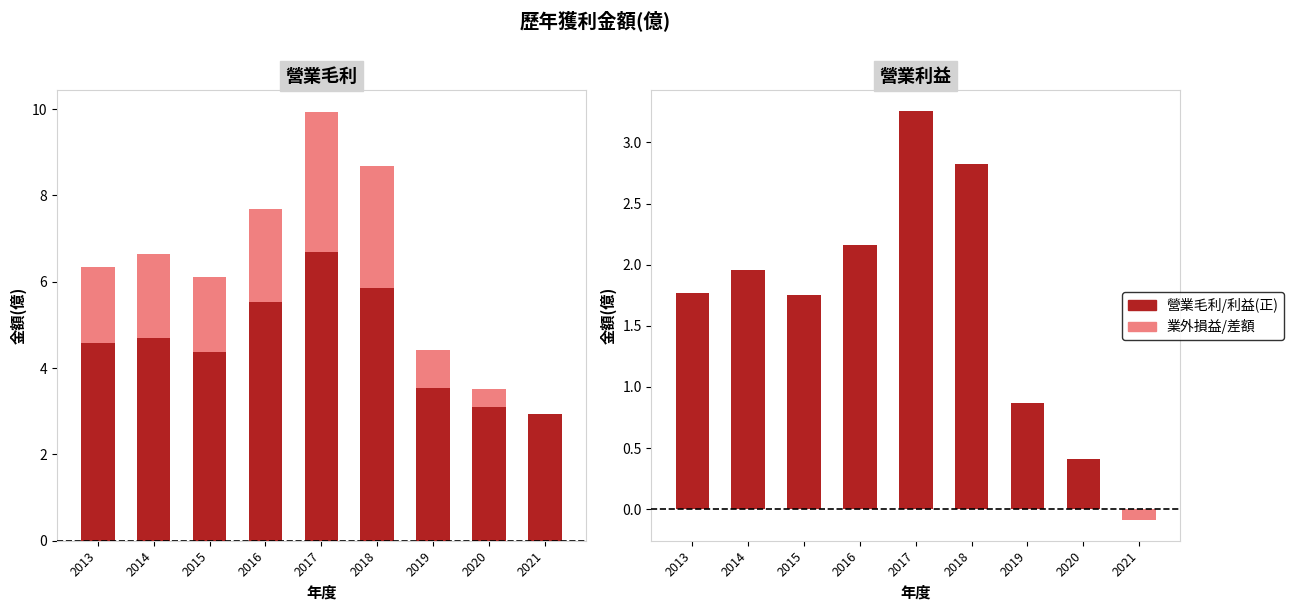

Between 2016 and 2019, which series saw the biggest shift?

營業毛利